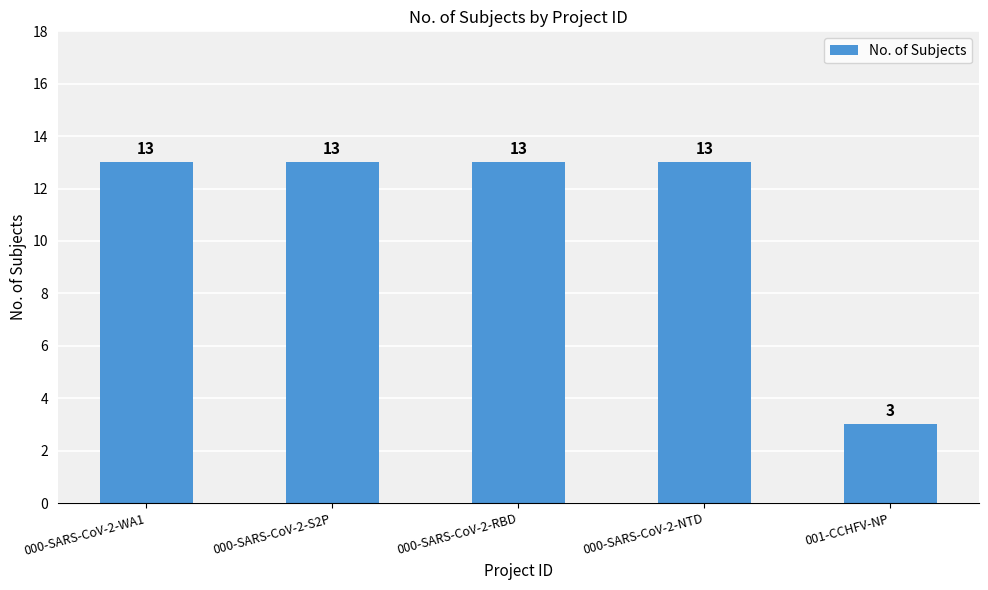

Reading left to right, what are all the values shown in this chart?

000-SARS-CoV-2-WA1=13	000-SARS-CoV-2-S2P=13	000-SARS-CoV-2-RBD=13	000-SARS-CoV-2-NTD=13	001-CCHFV-NP=3